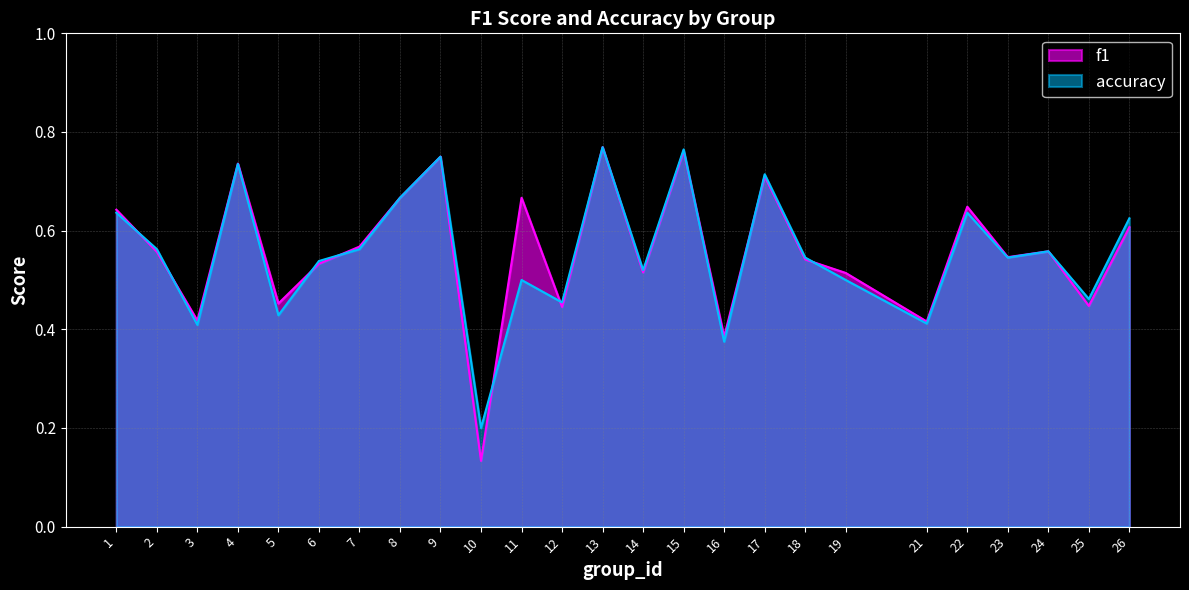

Which series changed the most between 6 and 14?

accuracy